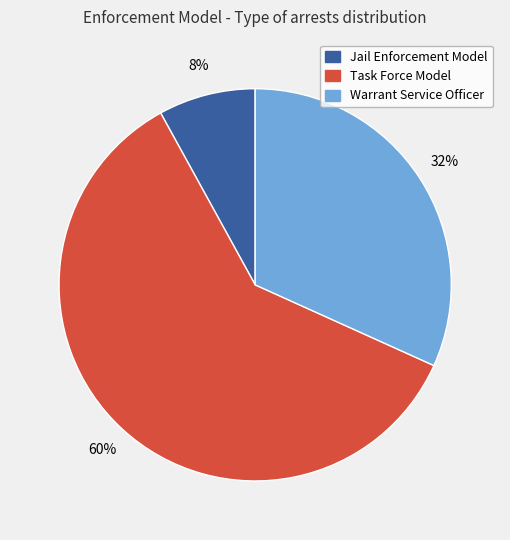

Which has a higher value, Warrant Service Officer or Task Force Model?

Task Force Model